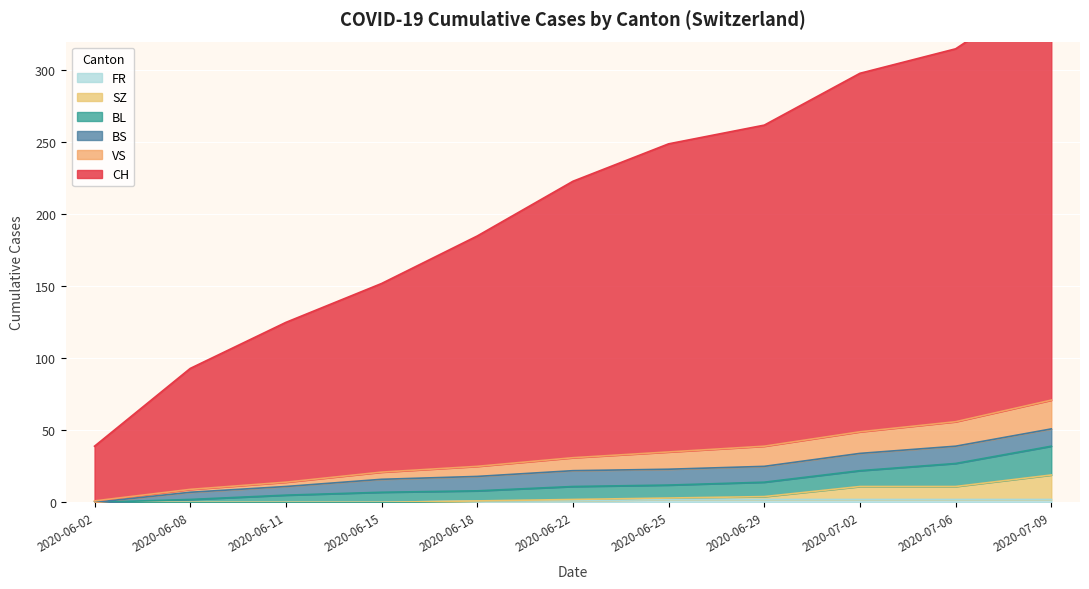

True or false: FR has a value of 2 at 2020-06-25.

True